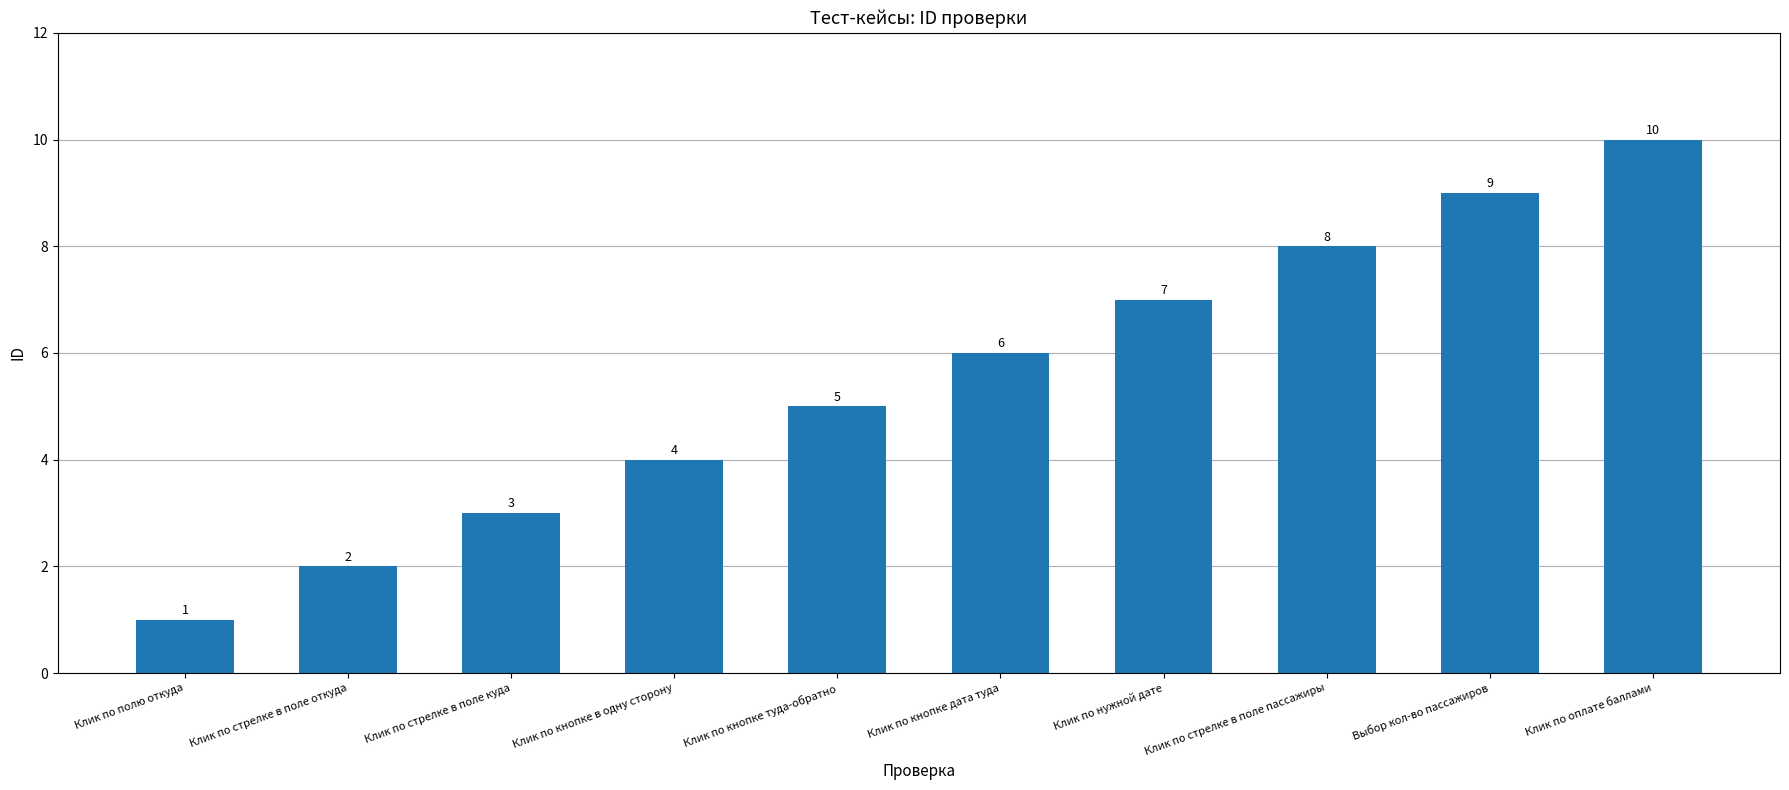

Reading left to right, list all the values displayed in this chart.

Клик по полю откуда=1	Клик по стрелке в поле откуда=2	Клик по стрелке в поле куда=3	Клик по кнопке в одну сторону=4	Клик по кнопке туда-обратно=5	Клик по кнопке дата туда=6	Клик по нужной дате=7	Клик по стрелке в поле пассажиры=8	Выбор кол-во пассажиров=9	Клик по оплате баллами=10